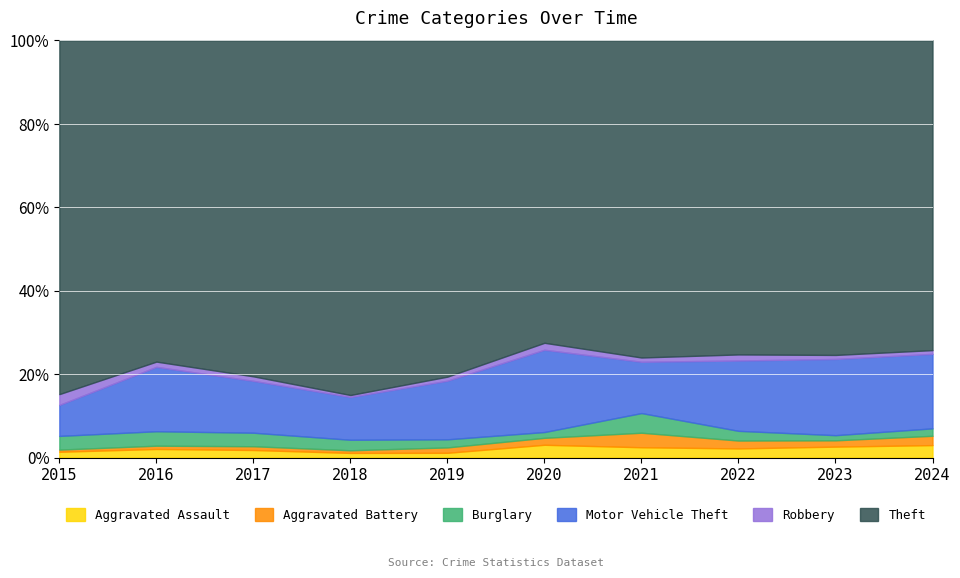

Is it true that Robbery equals 15 at 2015?

True